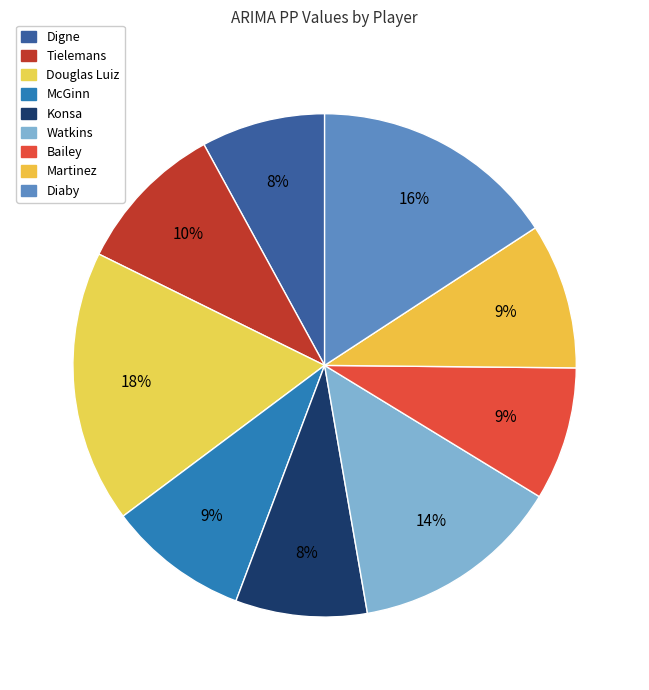

Do Digne and Diaby together represent more than half of the pie?

No